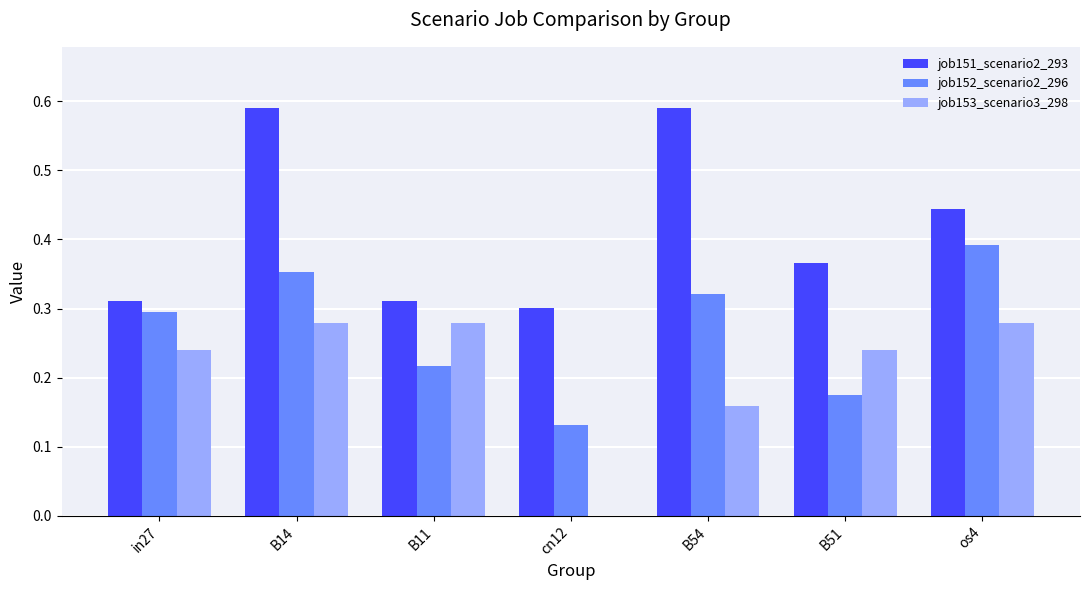

The job152_scenario2_296 series shows 0.0 at cn12. True or false?

False